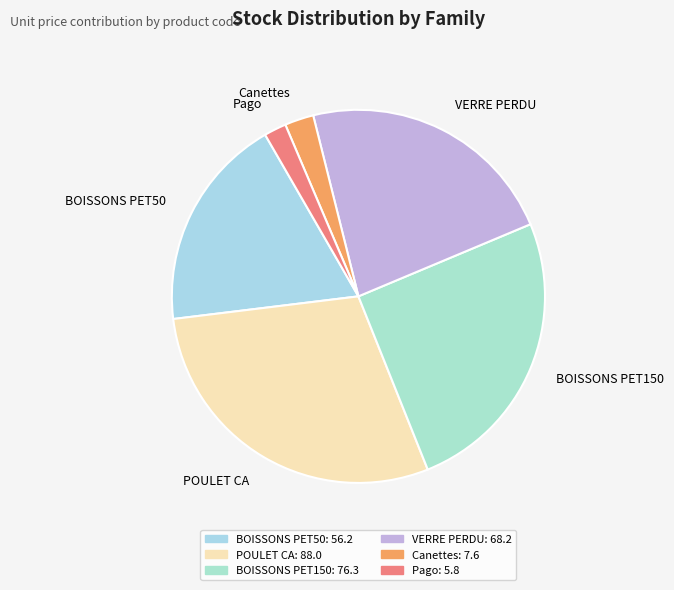

Does any single category account for the majority?

No